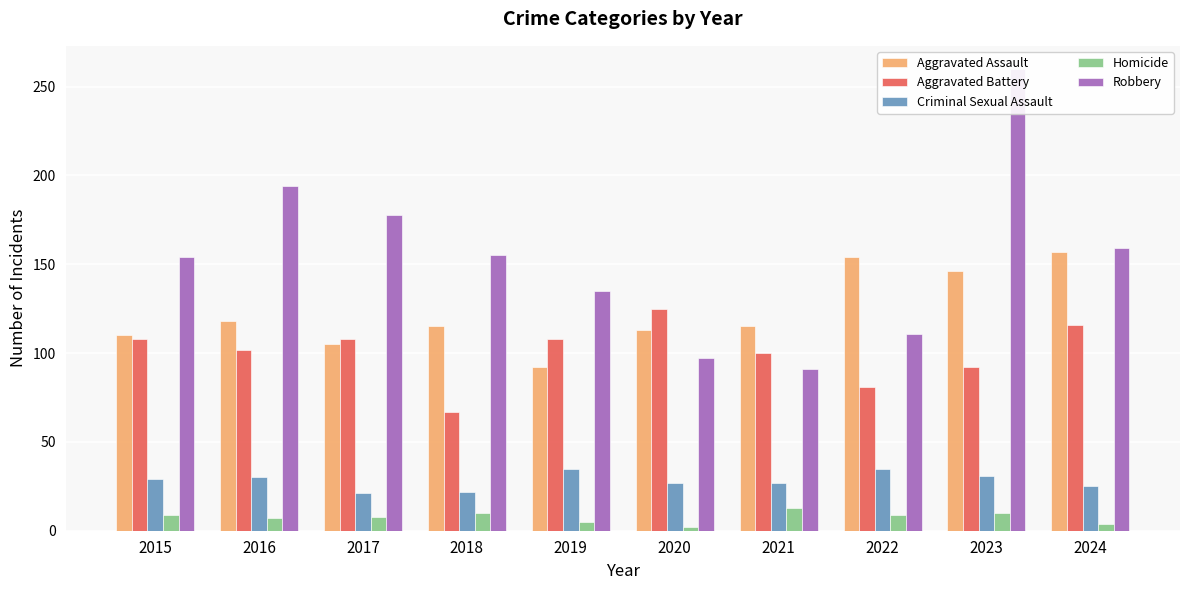

How many data points in Aggravated Battery are above 108?

2